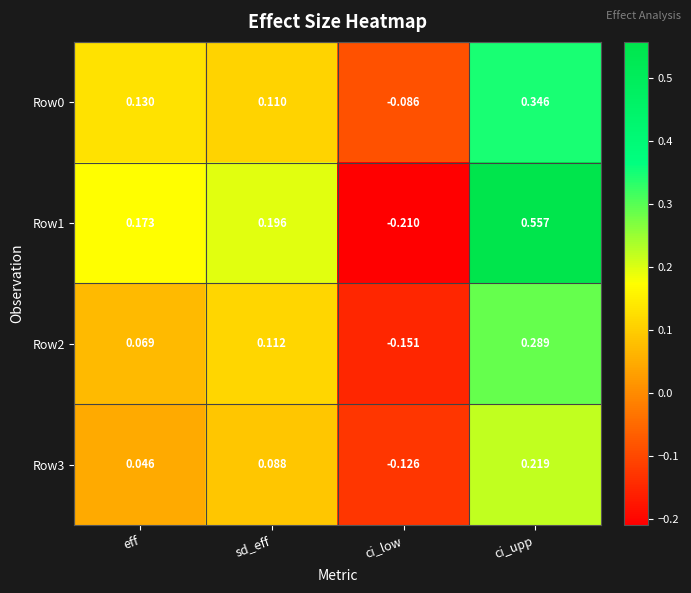

Rank the categories by Row2 value from lowest to highest.

ci_low, eff, sd_eff, ci_upp